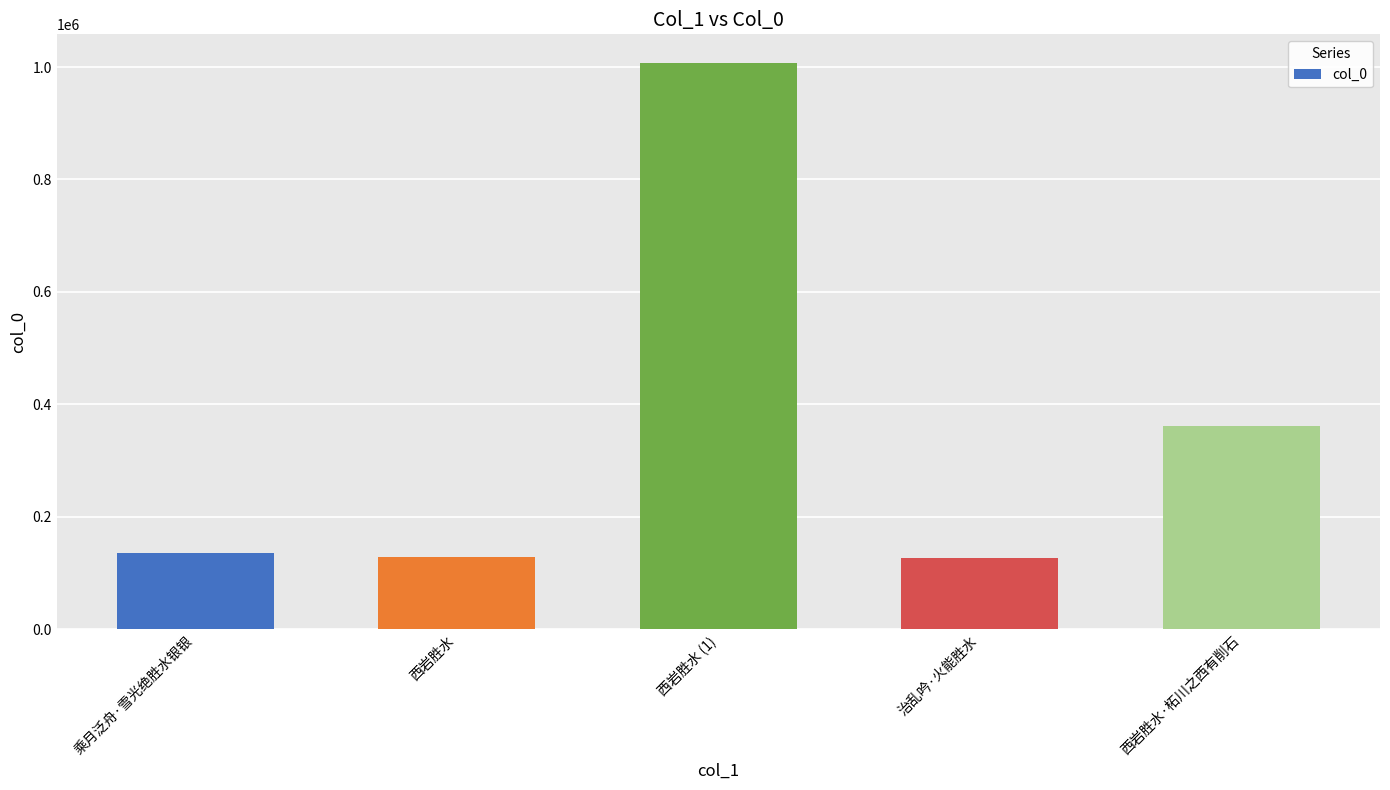

What is the average value?

351787